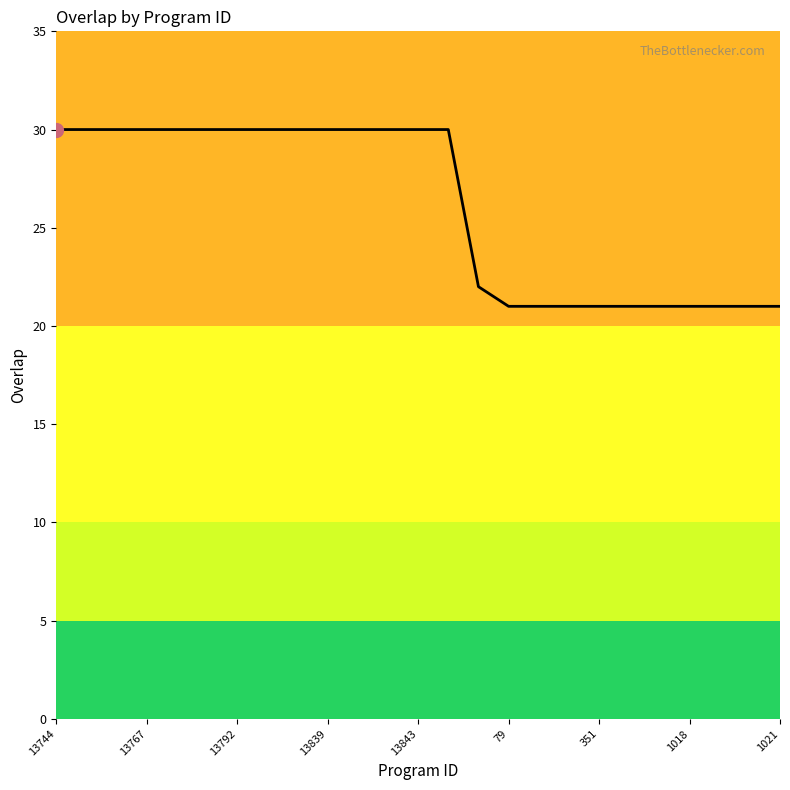

What is the minimum value shown in the chart?

21